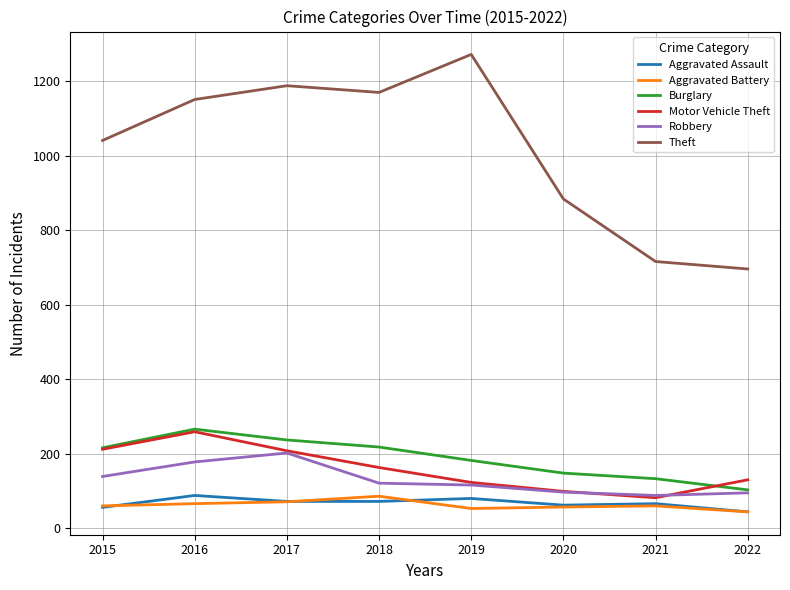

The value of Burglary at 2020 is 148. True or false?

True